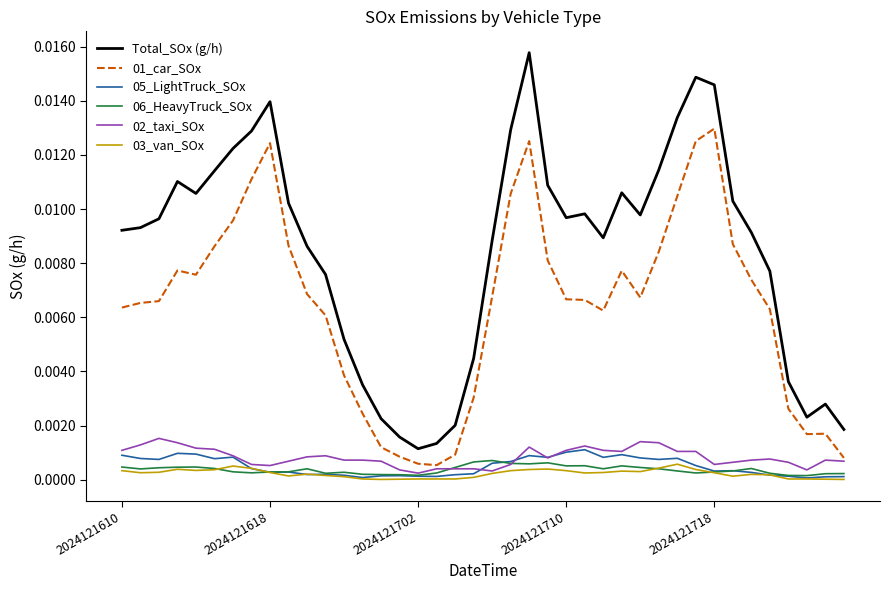

True or false: Total_SOx (g/h) and 03_van_SOx intersect in this chart.

False